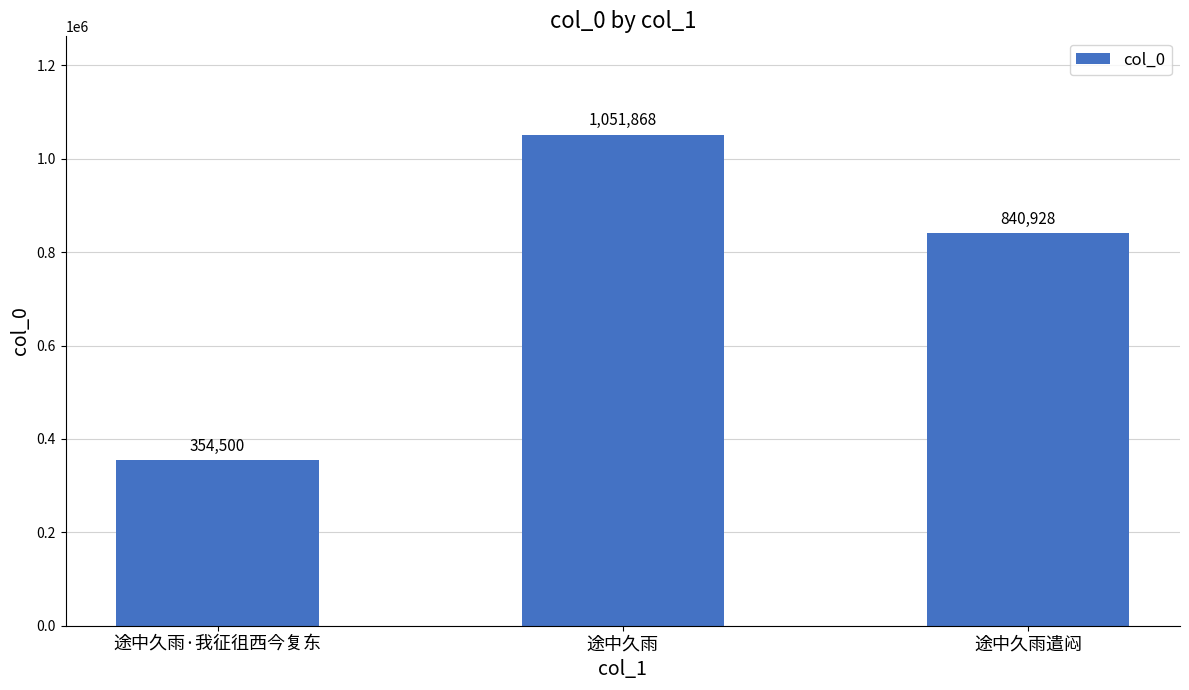

Reading left to right, list all the values displayed in this chart.

354500	1051868	840928